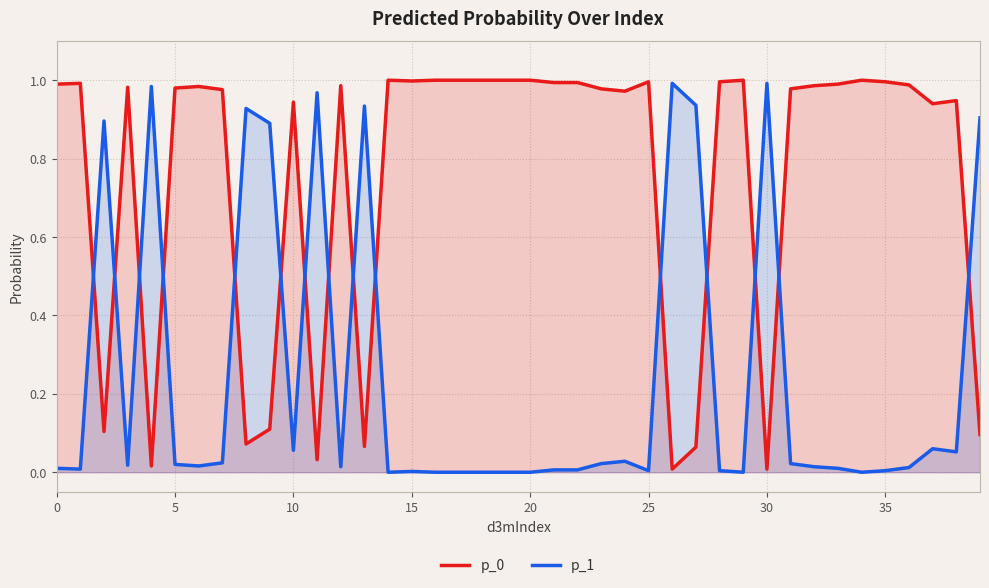

Which label corresponds to the largest value in the chart?

14